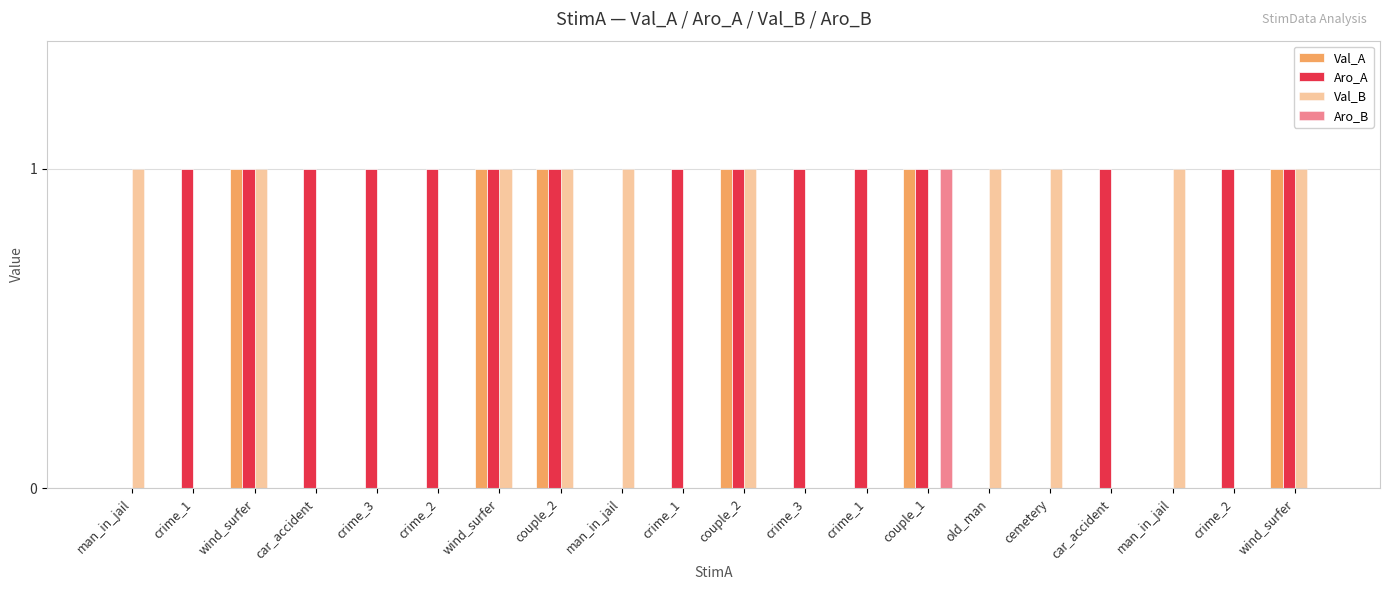

How many categories are shown in the chart?

20